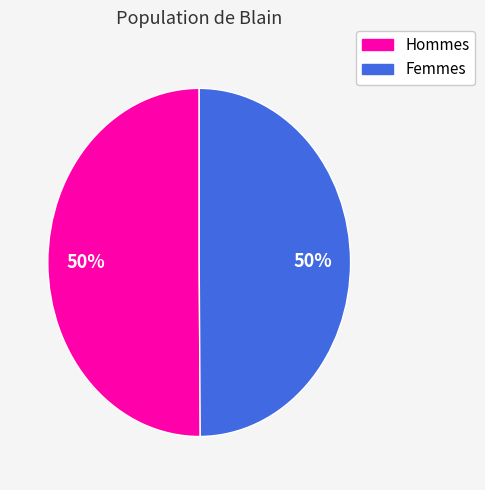

To the nearest percent, what is the average slice percentage?

50%